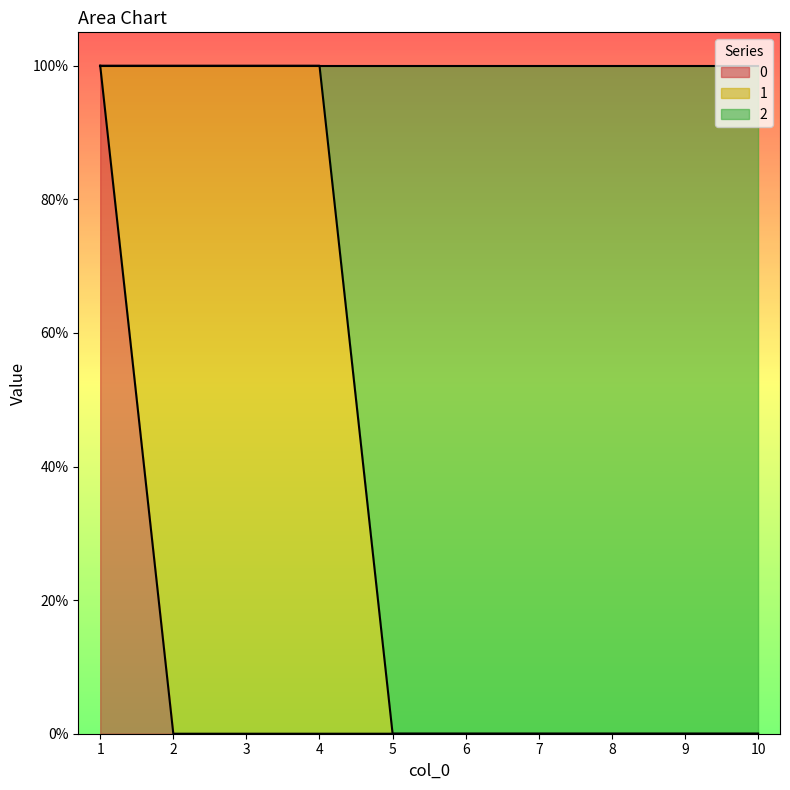

True or false: 0 and 2 intersect in this chart.

False